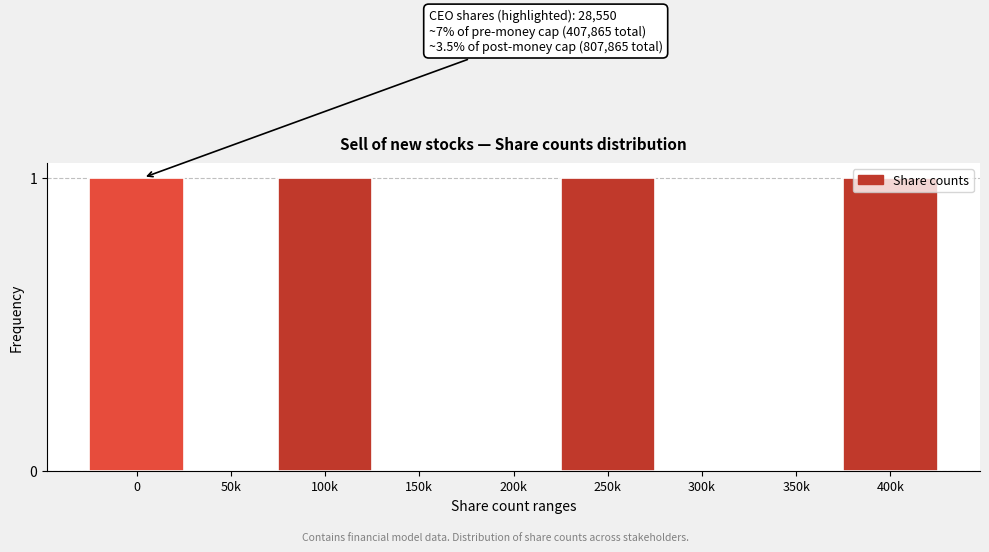

True or false: the data shows -1 at 300k.

False